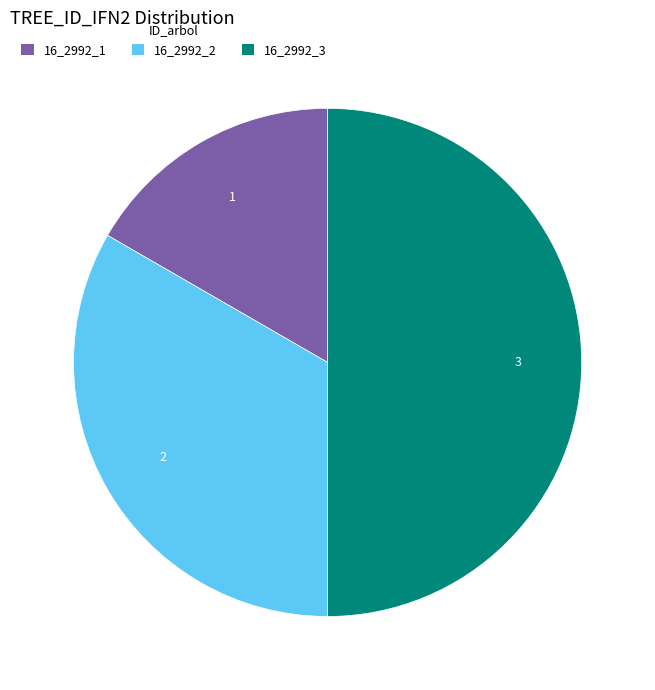

Combined, do 16_2992_1 and 16_2992_3 account for over 50%?

Yes